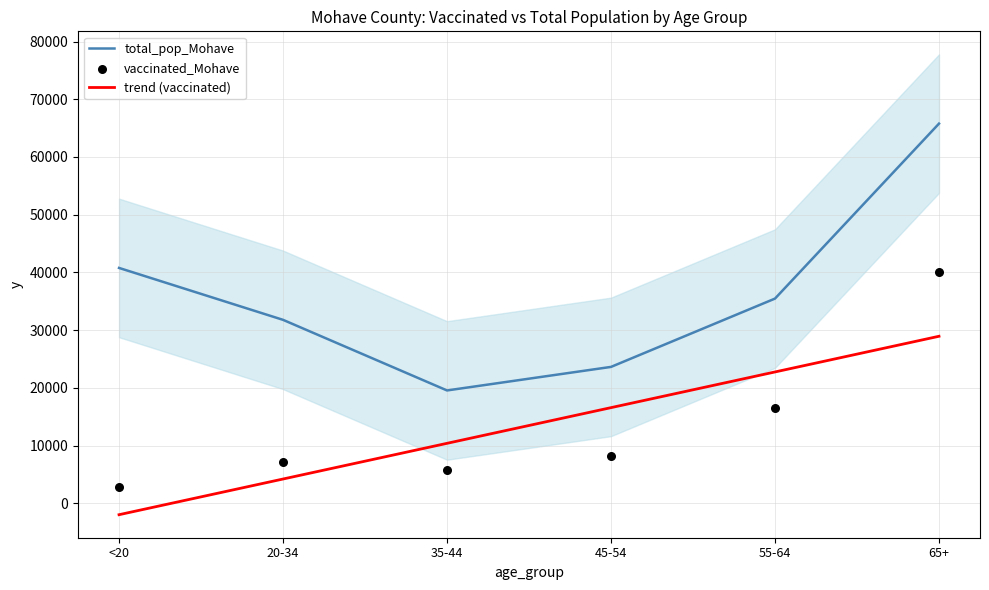

At how many categories does at least one series exceed 26537?

4